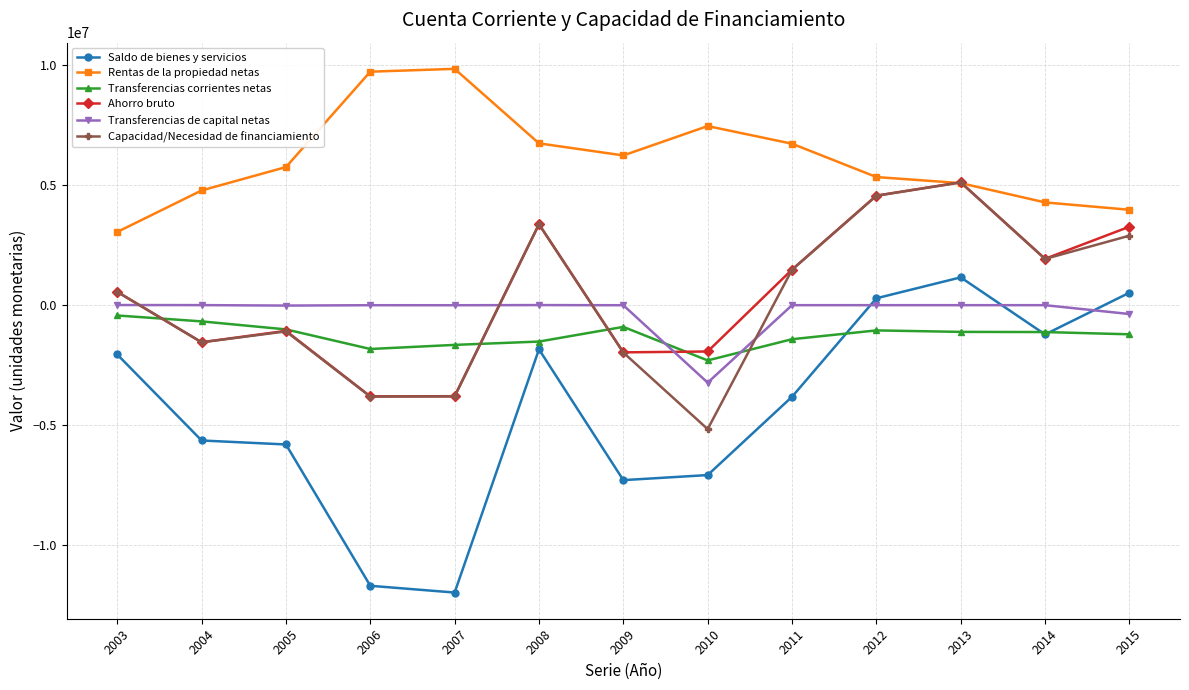

Which category has the lowest value across all series?

2007